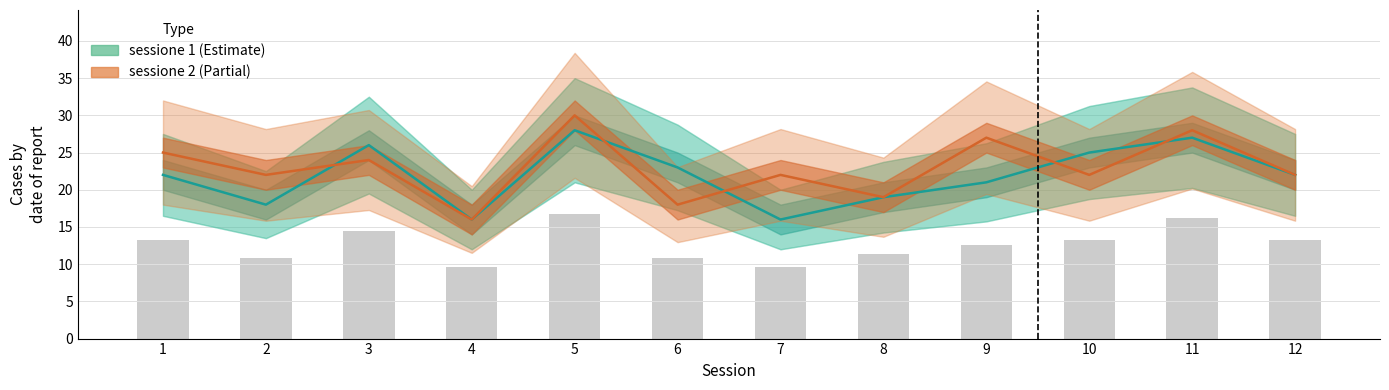

What is the difference between the maximum and second lowest values in the sessione 1 series?

12